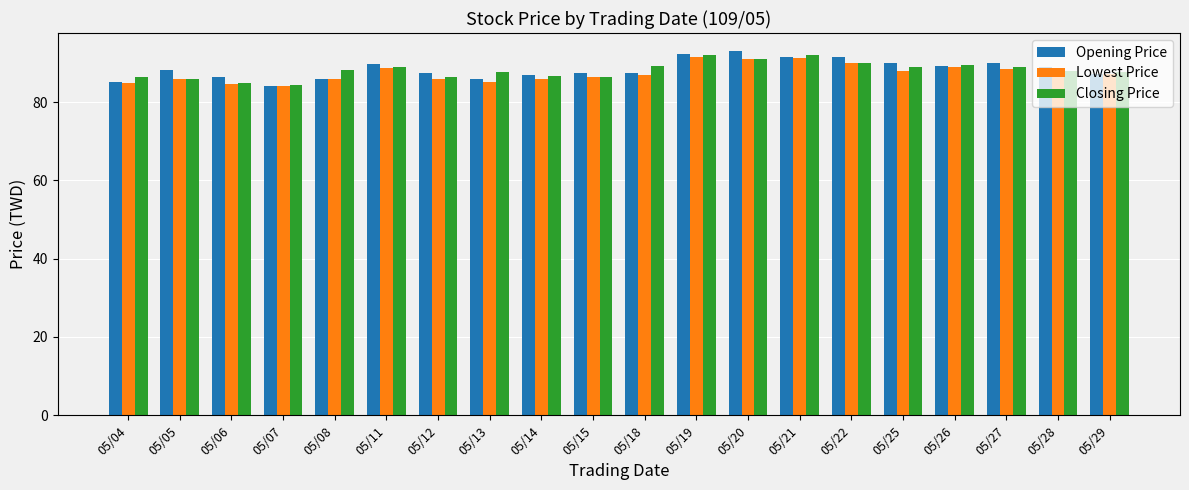

What is the difference between the Closing Price values at 05/28 and 05/14?

1.2